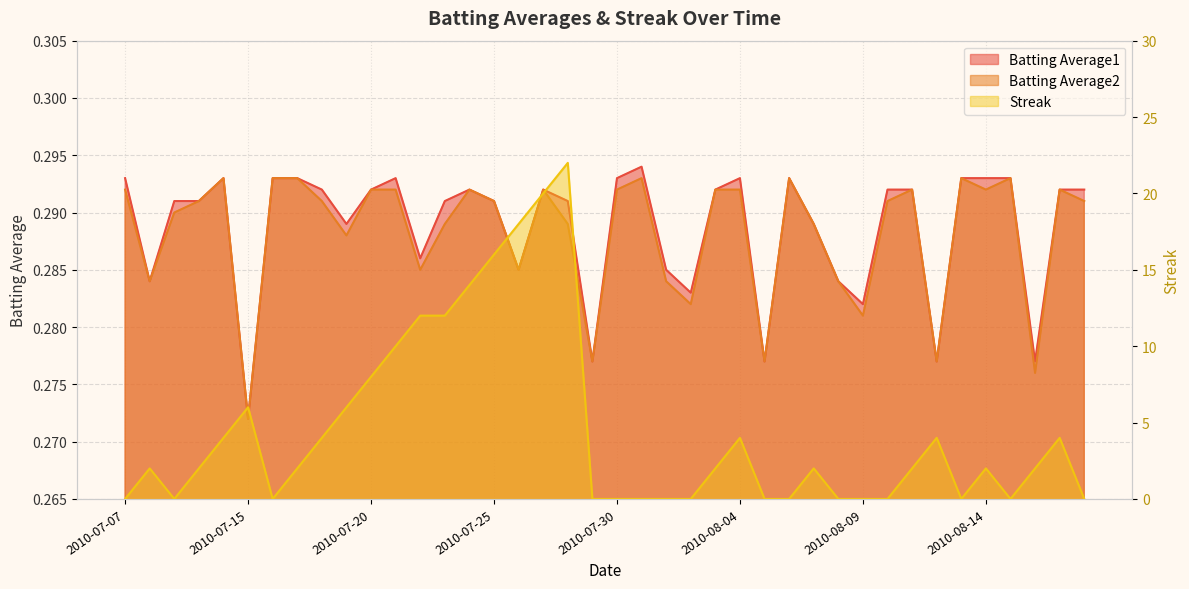

The value of Streak at 2010-08-04 is 2.1. True or false?

False